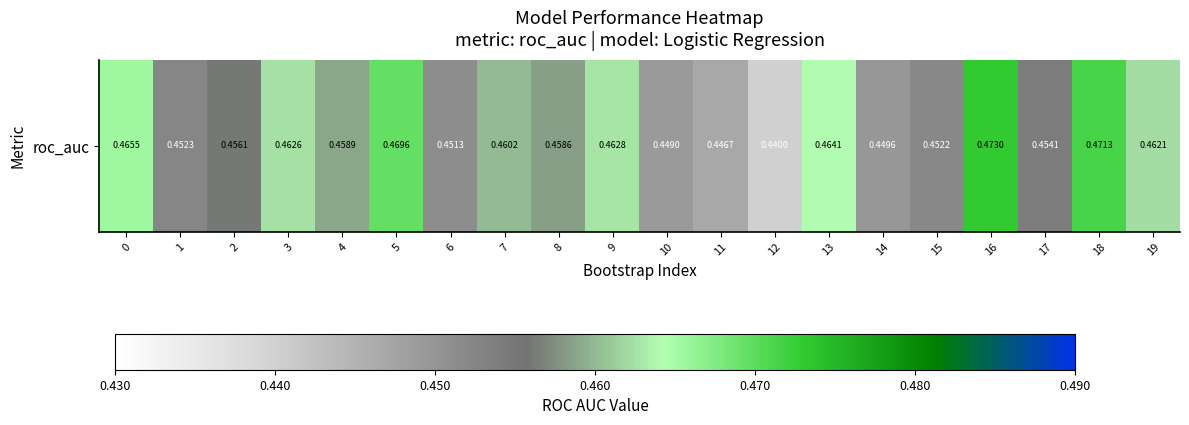

Where is the data nearest to the value 0?

12